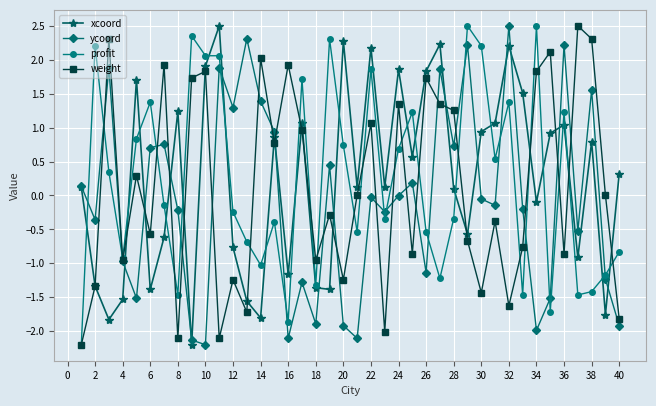

At how many categories does at least one series exceed -1?

40